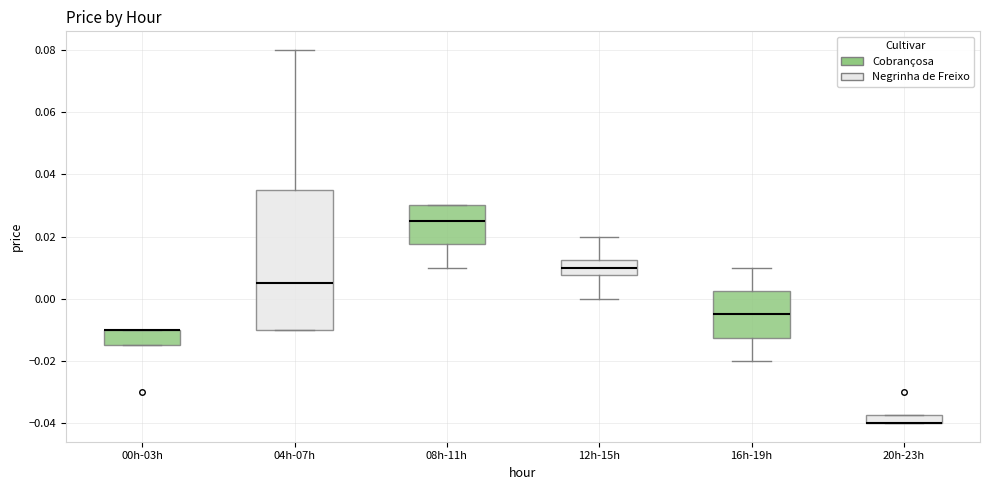

Which box is the tallest, from its lower edge to its upper edge?

04h-07h